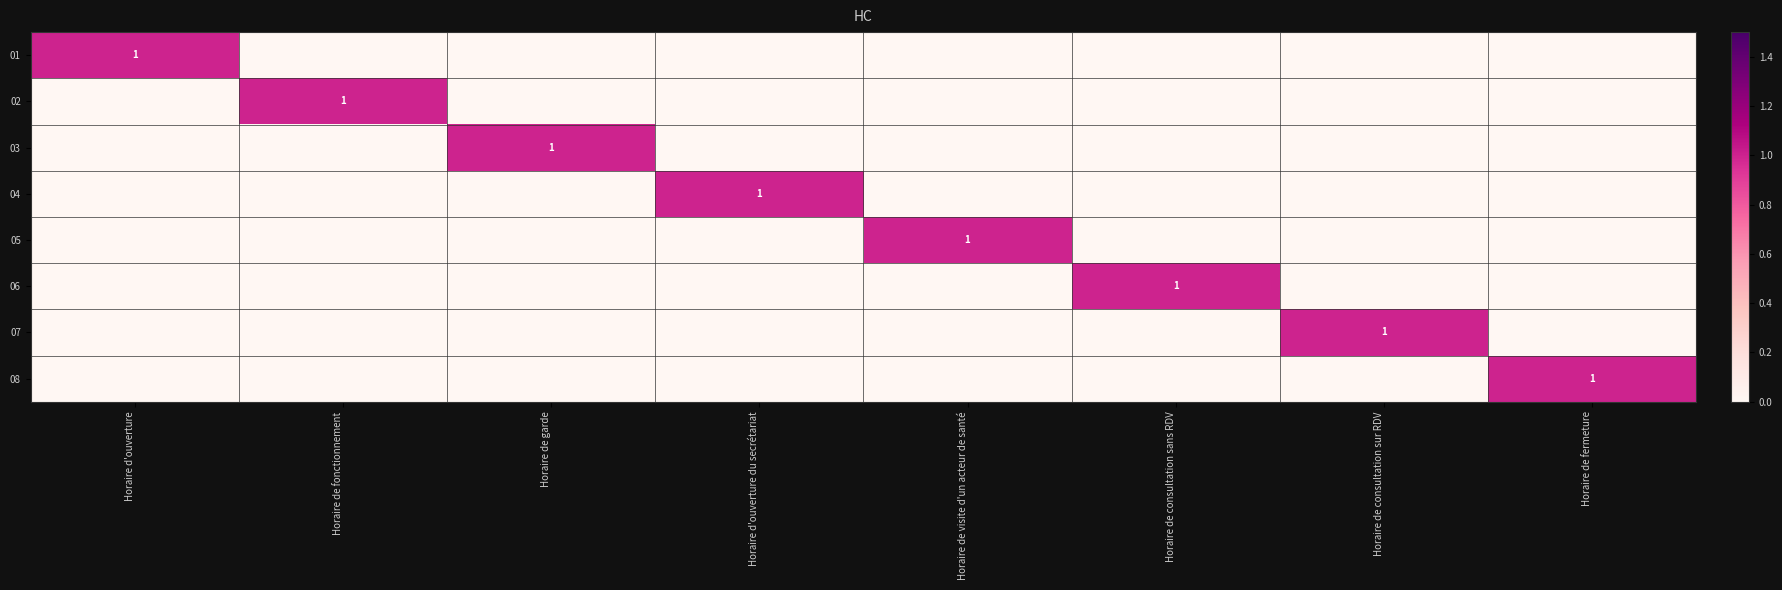

How many values in 04 are above zero?

1